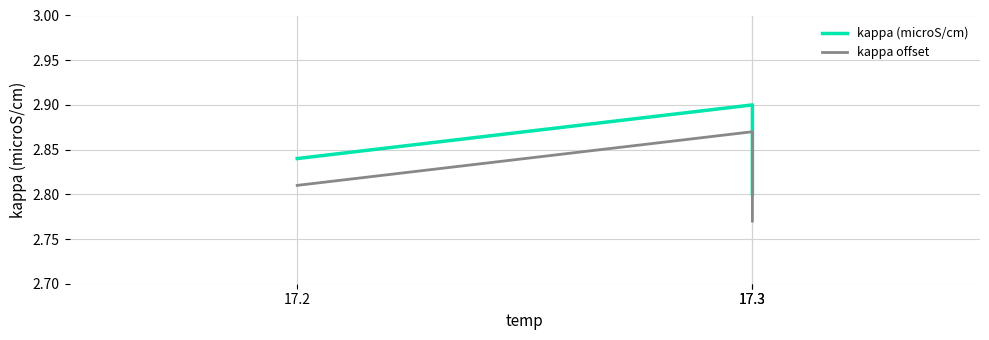

Does the chart have visible grid lines?

Yes